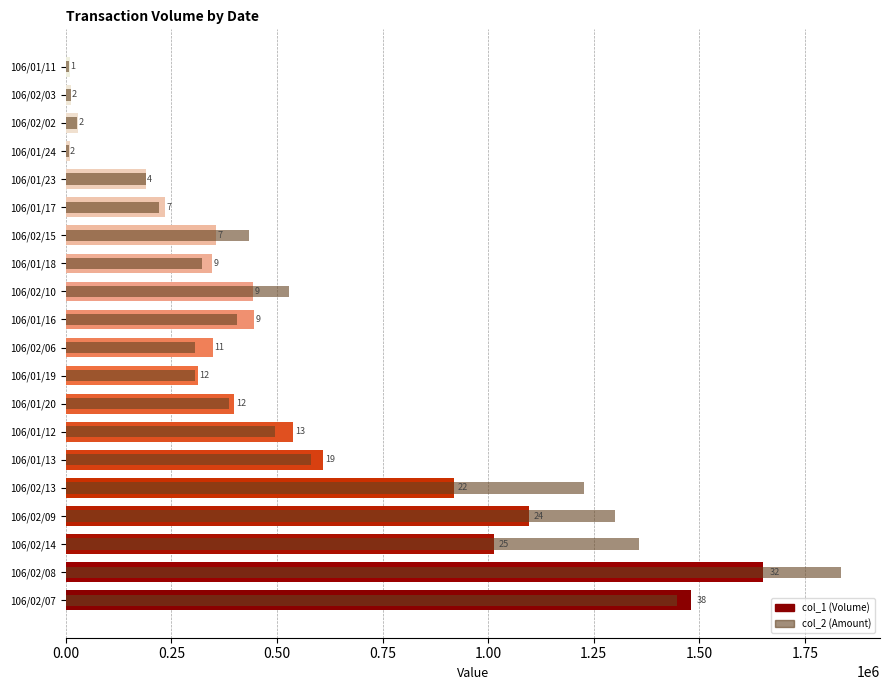

What is the value of the col_2 (Amount) bar at the 20th from the left?

8400